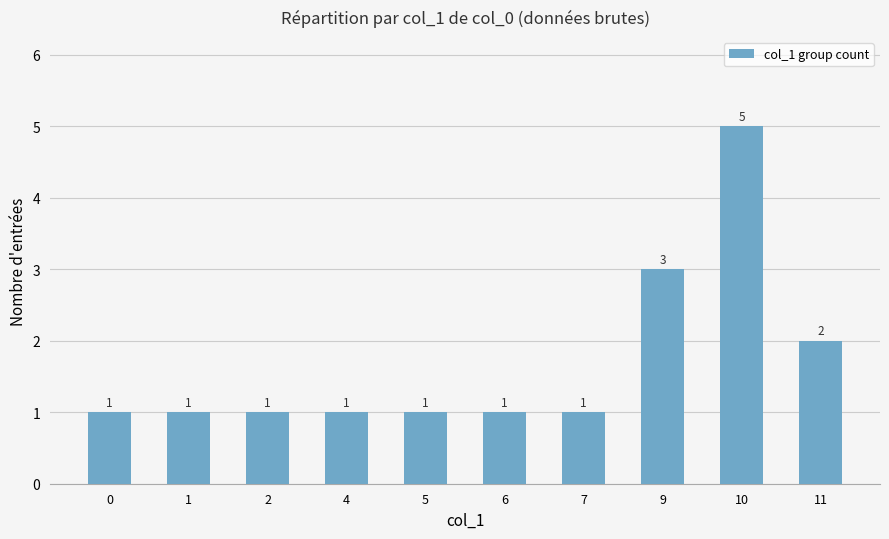

Reading left to right, extract all data points from this chart.

1	1	1	1	1	1	1	3	5	2